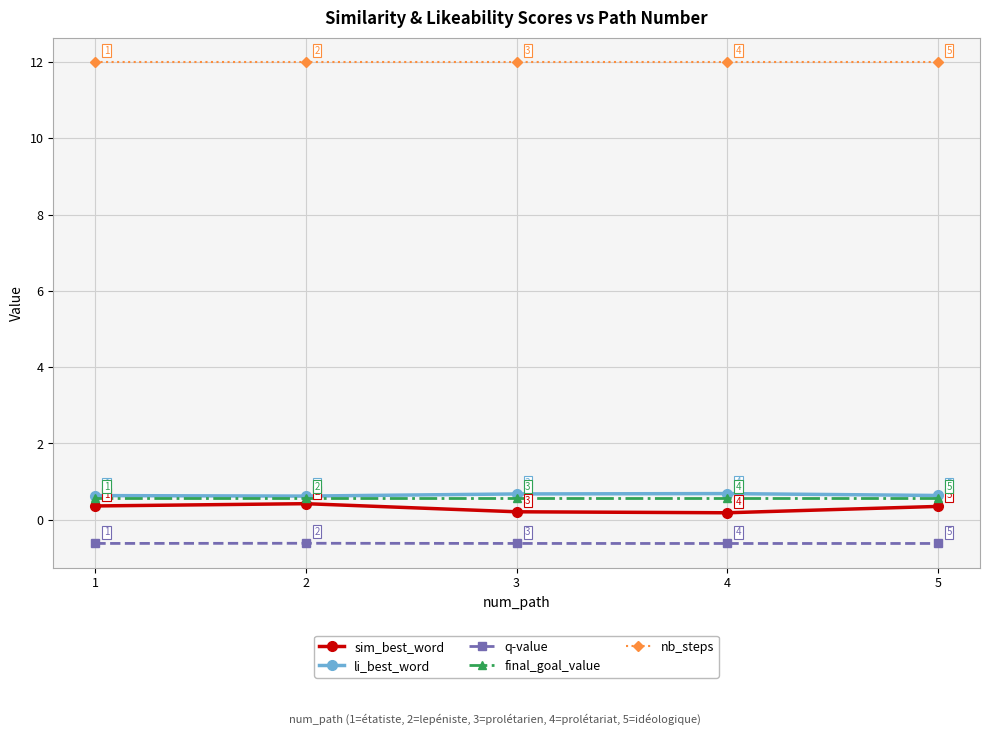

What is the maximum value shown in the chart?

12.0